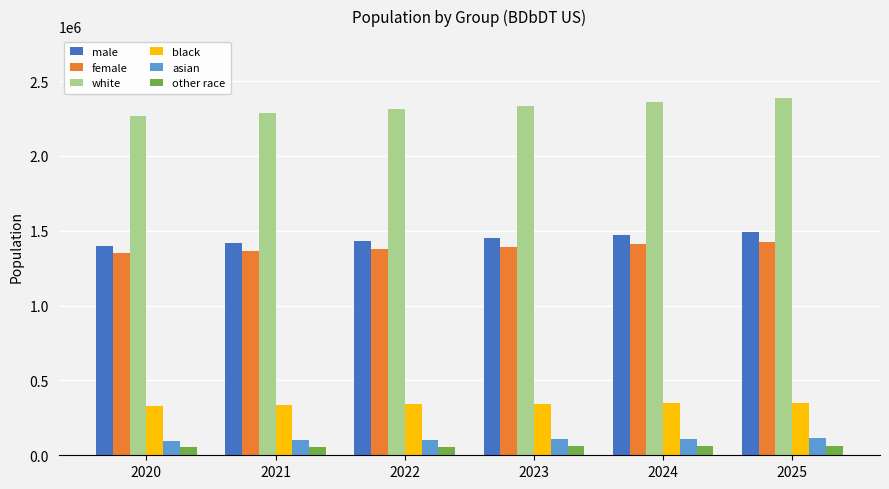

What is the total value across all series at 2021?

5561606